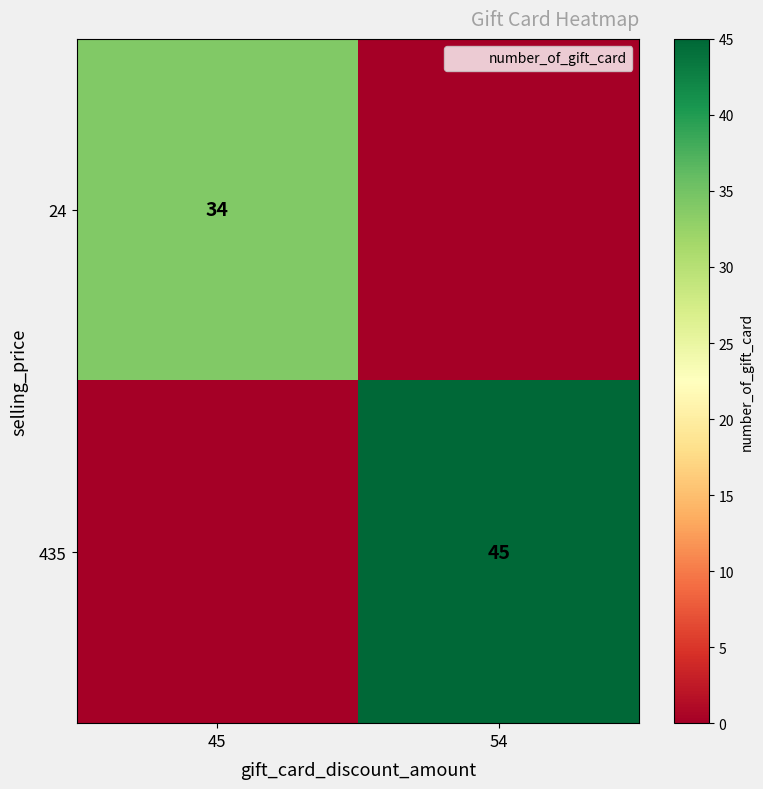

The 435 series shows 45 at 54. True or false?

True